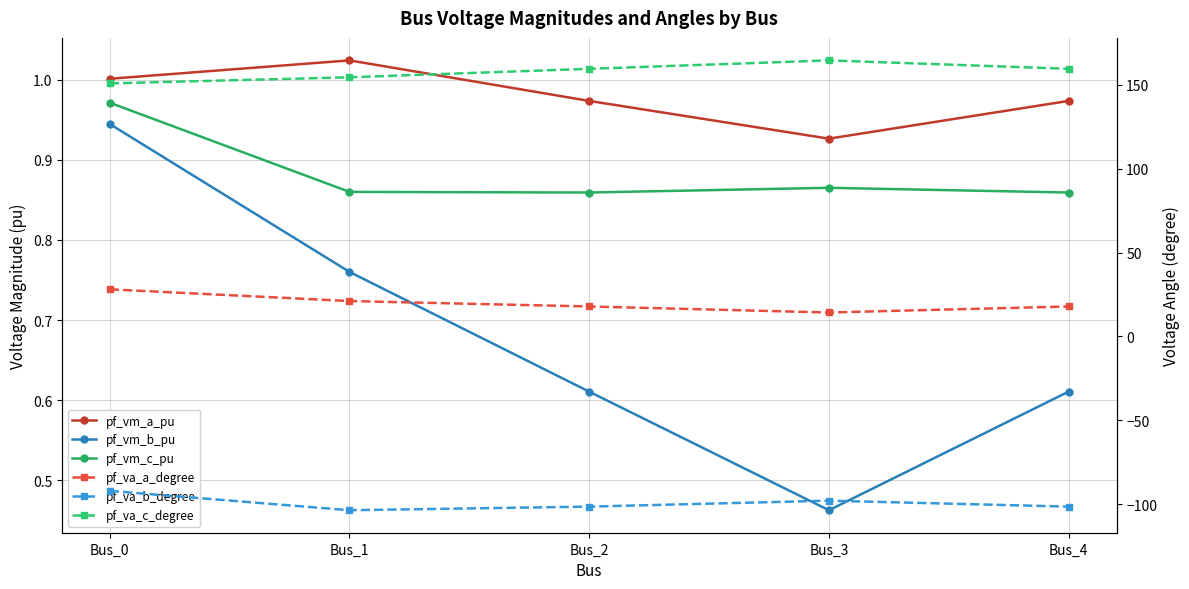

Reading left to right, what are all the values shown in this chart?

pf_vm_a_pu: 1.0	1.0	1.0	0.9	1.0
pf_vm_b_pu: 0.9	0.8	0.6	0.5	0.6
pf_vm_c_pu: 1.0	0.9	0.9	0.9	0.9
pf_va_a_degree: 28.1	21.1	17.9	14.3	17.9
pf_va_b_degree: -92.1	-103.6	-101.4	-97.9	-101.4
pf_va_c_degree: 150.9	154.6	159.6	164.6	159.6